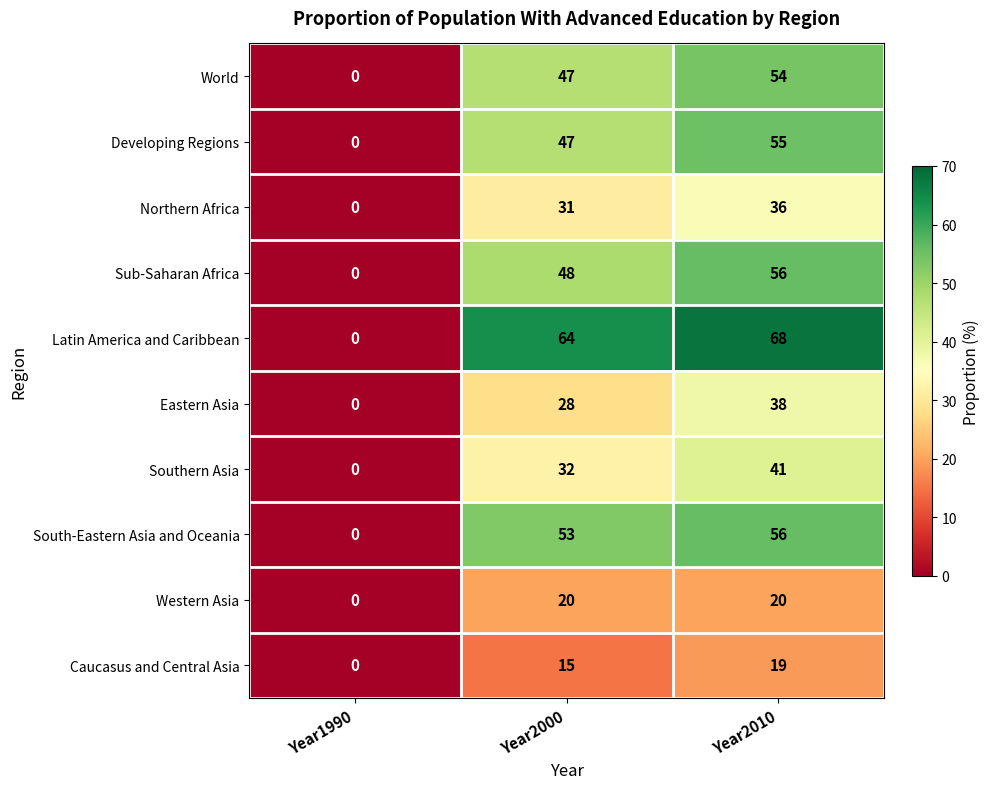

What is the difference between the Sub-Saharan Africa values at Year2000 and Year1990?

48